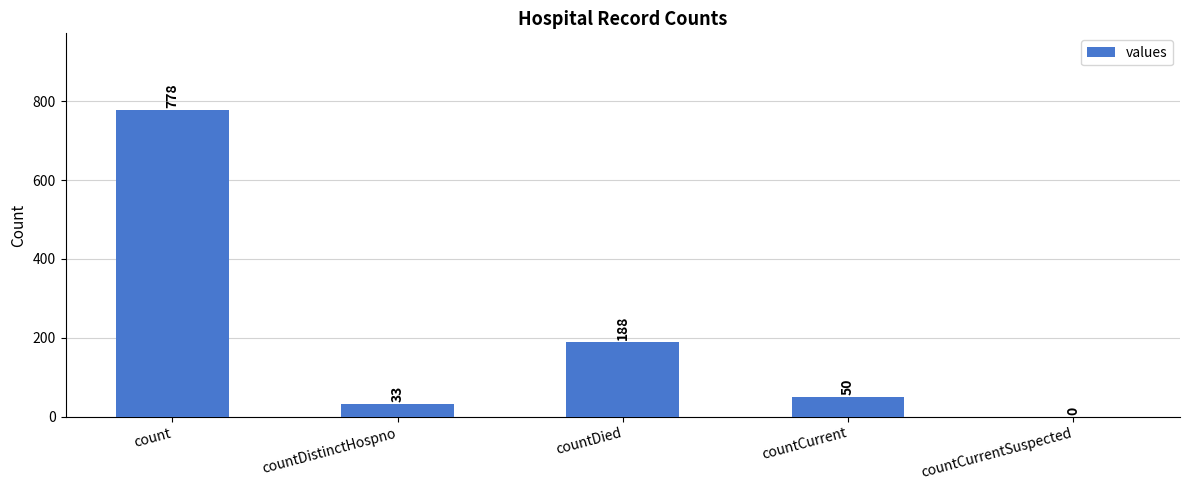

What is the change in value from count to countCurrentSuspected?

-778